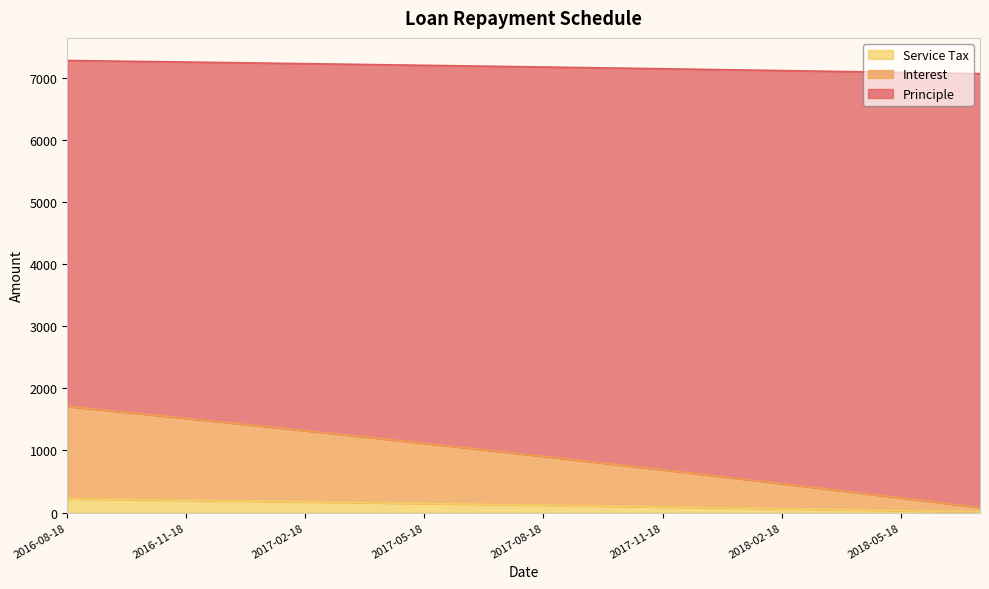

How many distinct data groups are displayed?

3